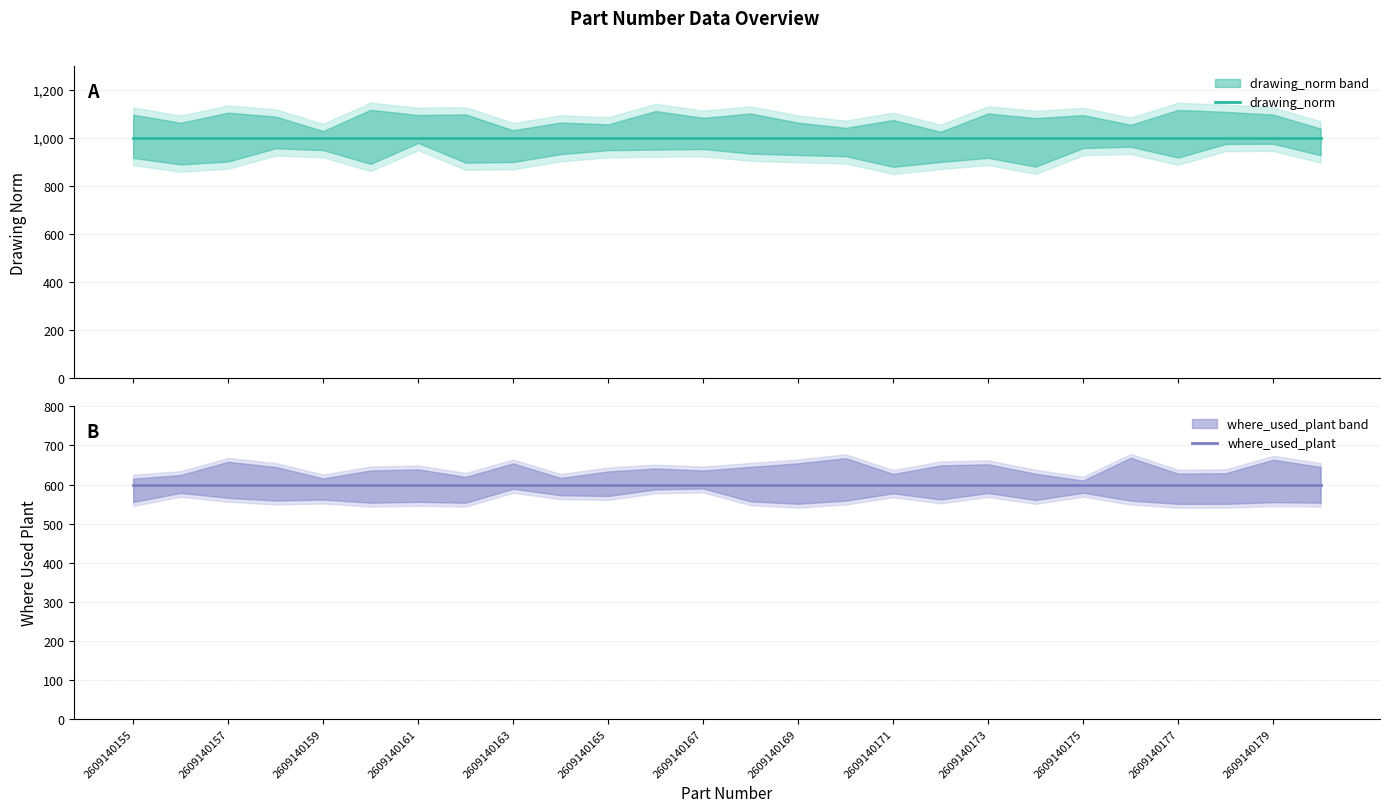

True or false: where_used_plant has more than 0 points higher than both neighbors.

False